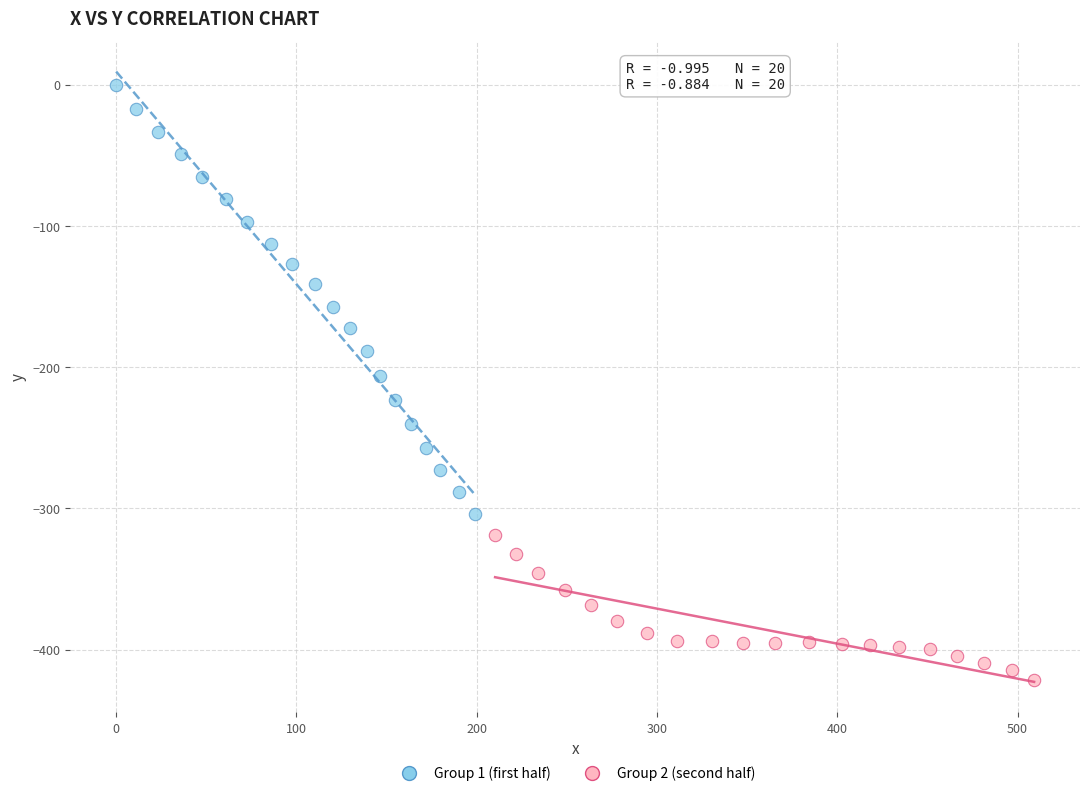

Which series has the widest spread of Y values?

Group 1 (first half)